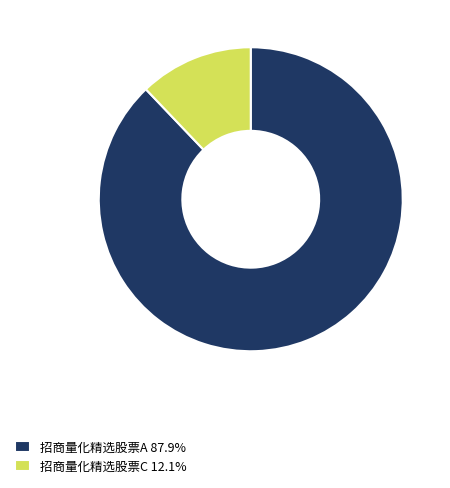

Which category has the smallest portion of the pie?

招商量化精选股票C